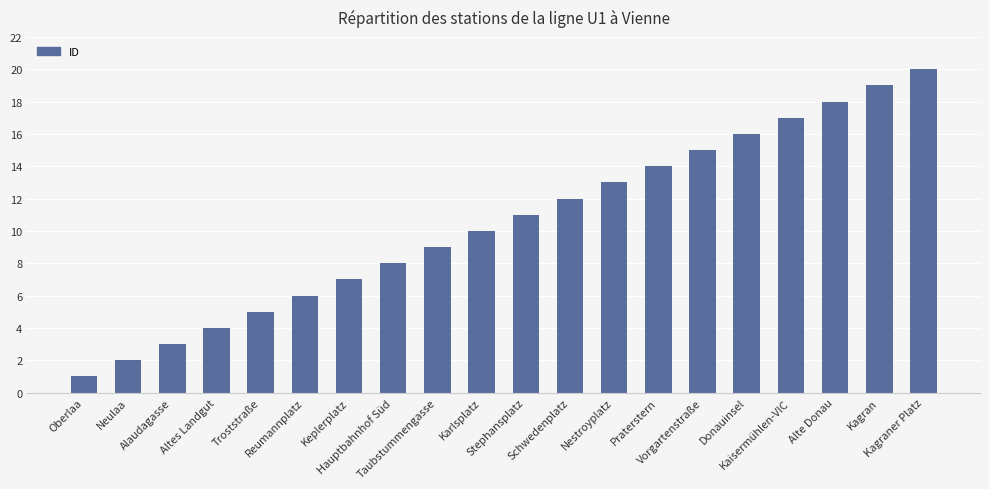

Which label corresponds to the largest value in the chart?

Kagraner Platz